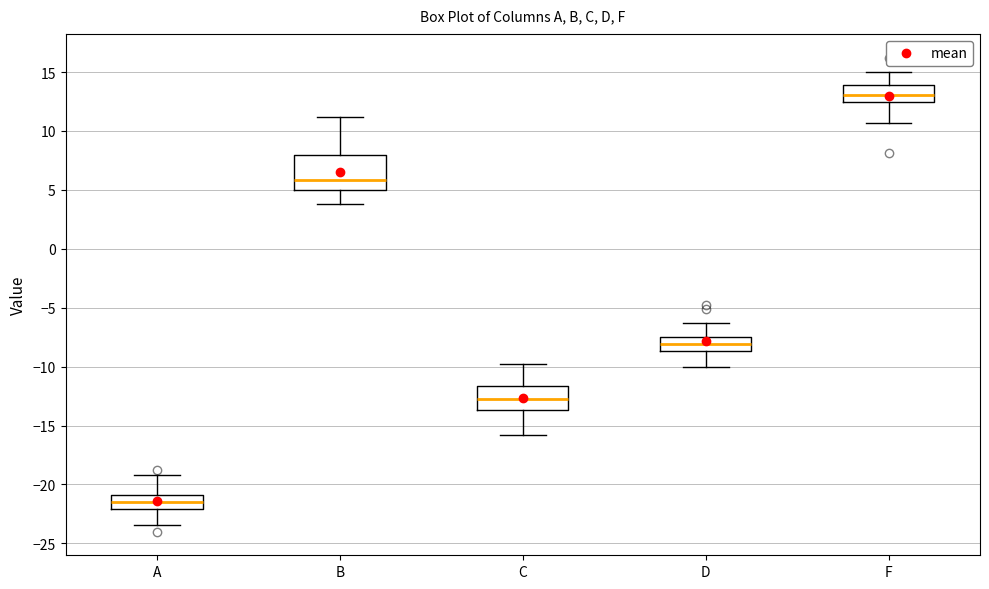

Comparing the boxes themselves (not the whiskers), which one is the tallest?

B